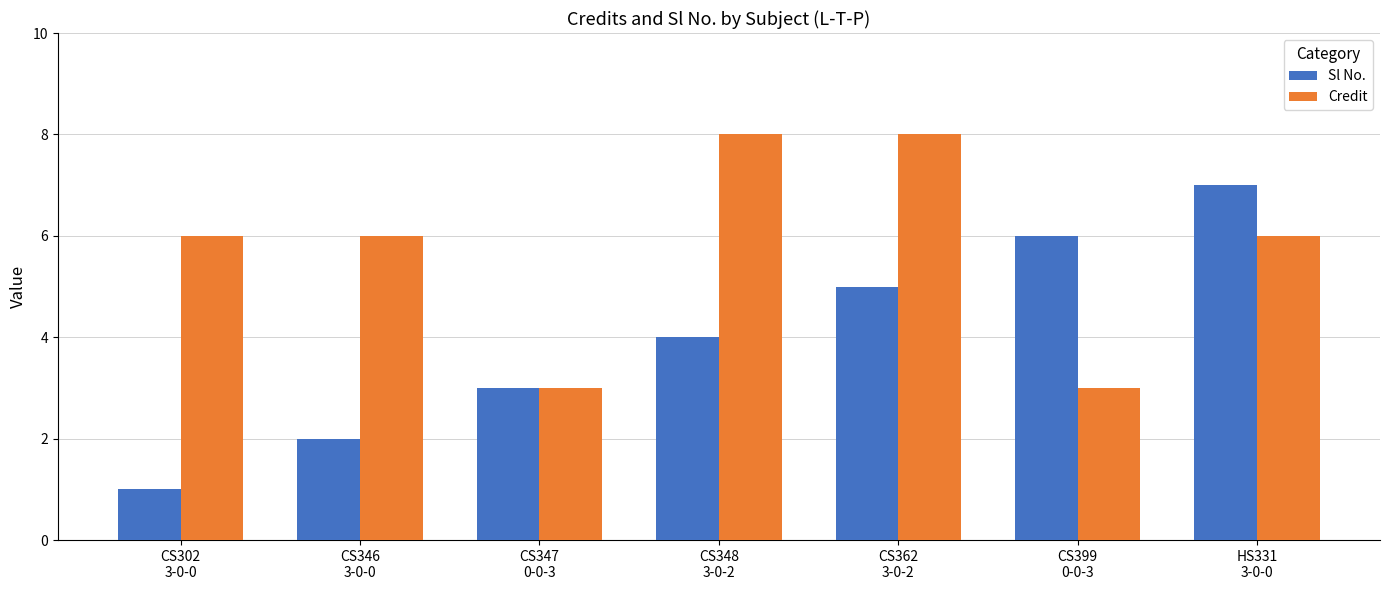

List the labels in order of Sl No. value, largest first.

HS331
3-0-0, CS399
0-0-3, CS362
3-0-2, CS348
3-0-2, CS347
0-0-3, CS346
3-0-0, CS302
3-0-0